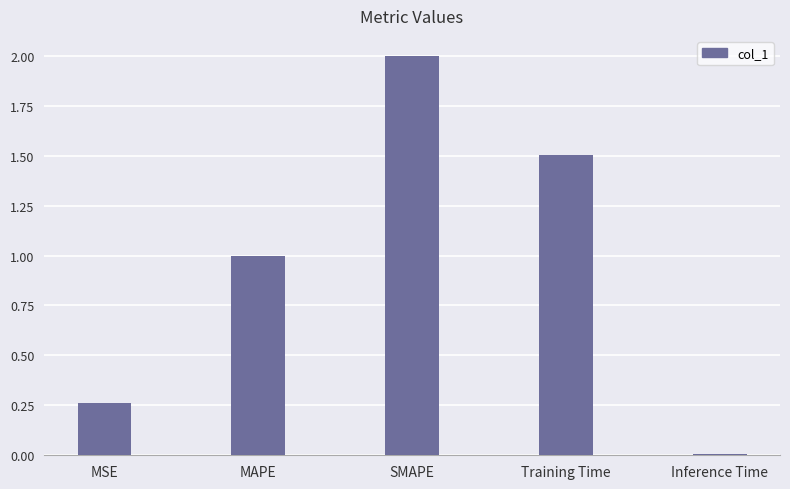

List the labels in order of value, largest first.

SMAPE, Training Time, MAPE, MSE, Inference Time